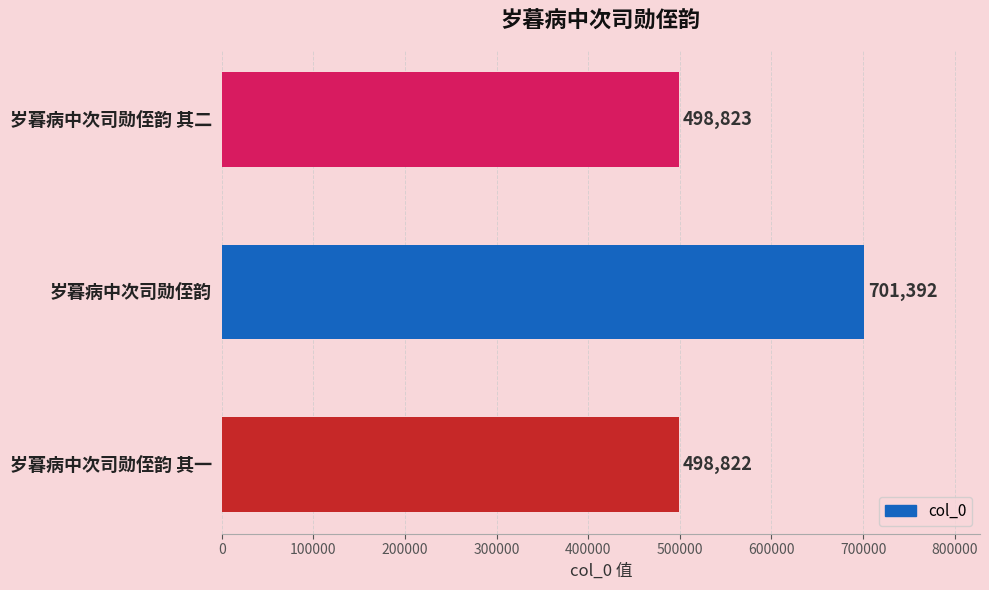

What is the difference between the second highest and minimum values?

1